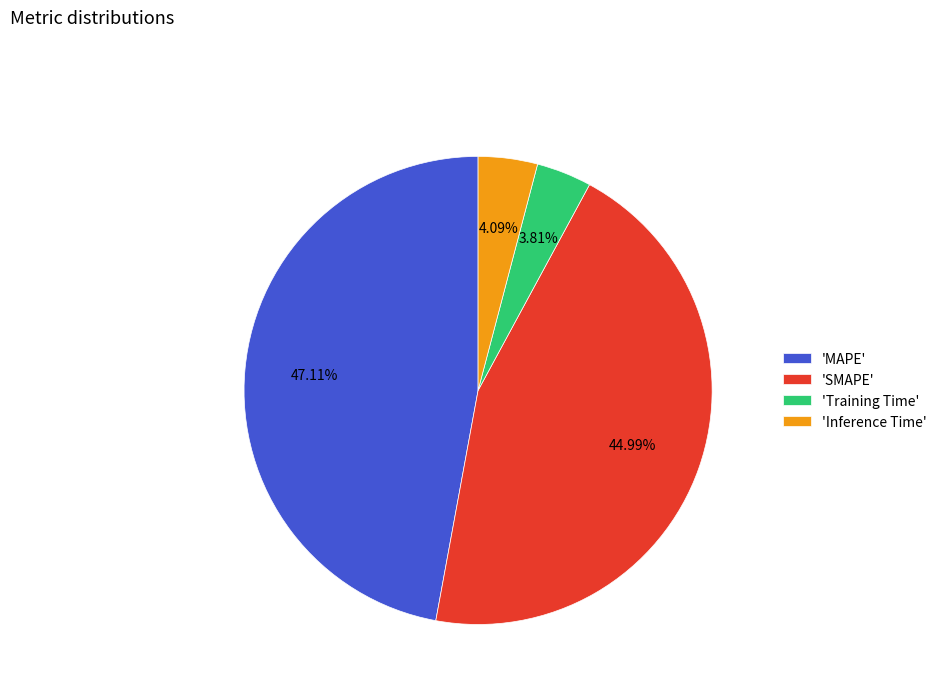

Combined, do 'SMAPE' and 'Training Time' account for over 50%?

No